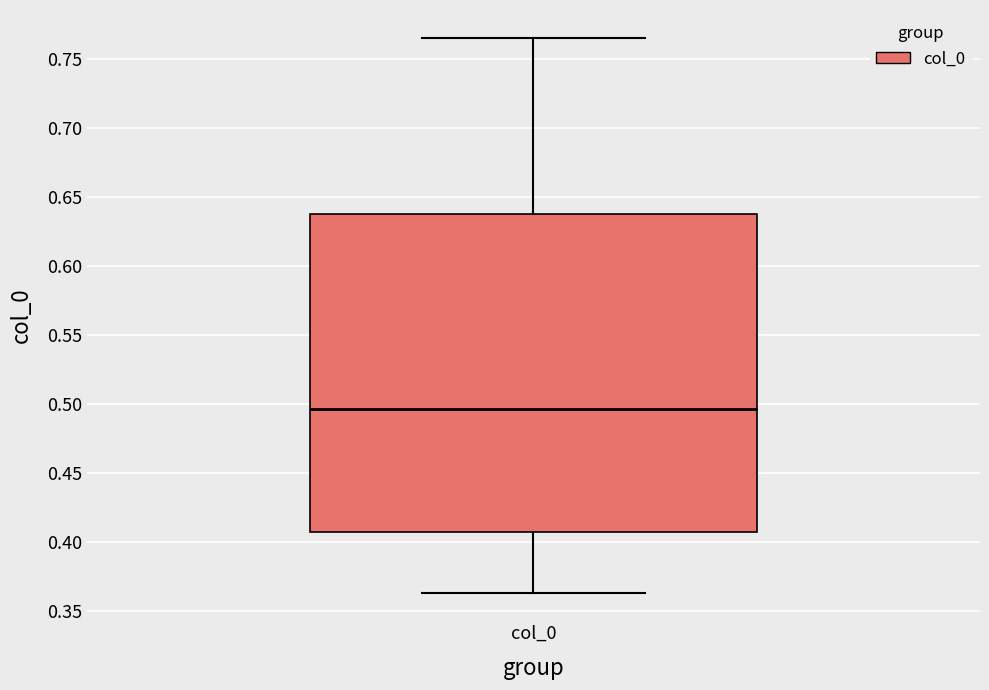

Transcribe this box plot: give where the median line is, the range the box spans, and where the two whiskers end, as read against the y-axis. The values are not printed on the chart, so give them approximately, as read against the axis.

median 0.495, box 0.405 to 0.635, whiskers 0.365 to 0.765